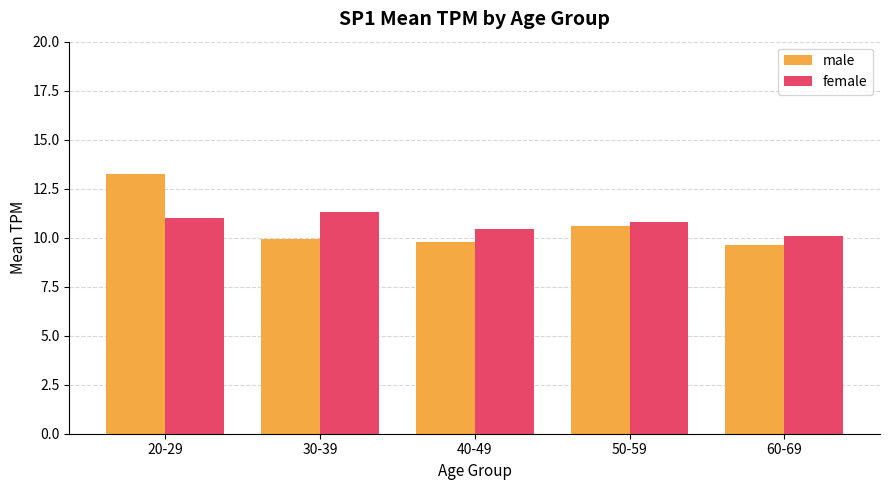

Reading right to left, extract all data points from this chart.

male: 9.6	10.6	9.8	9.9	13.3
female: 10.1	10.8	10.5	11.3	11.0